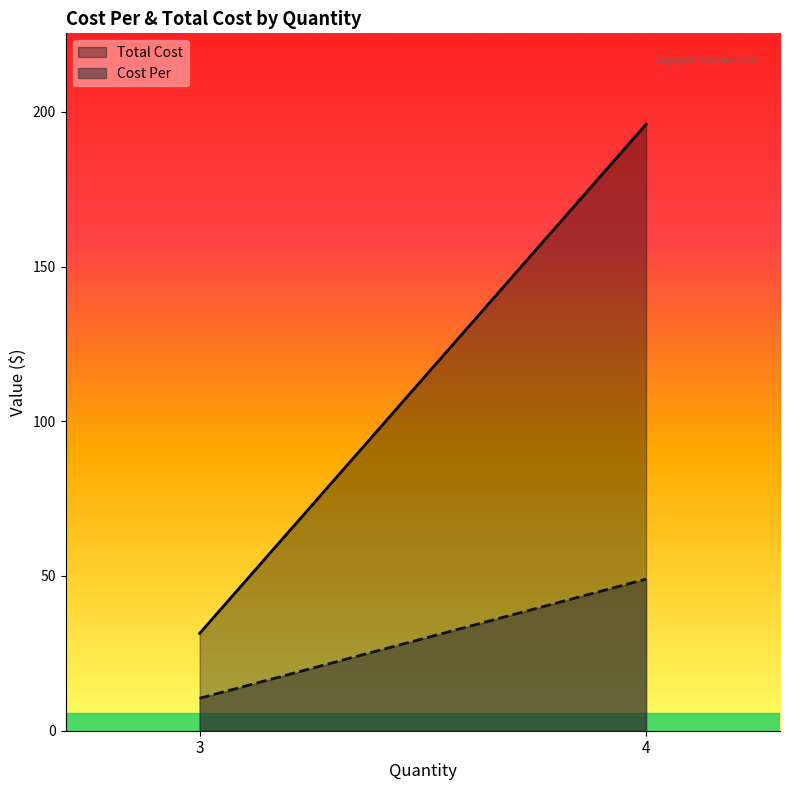

What is the sum of the Total Cost values at 4 and 3?

227.4